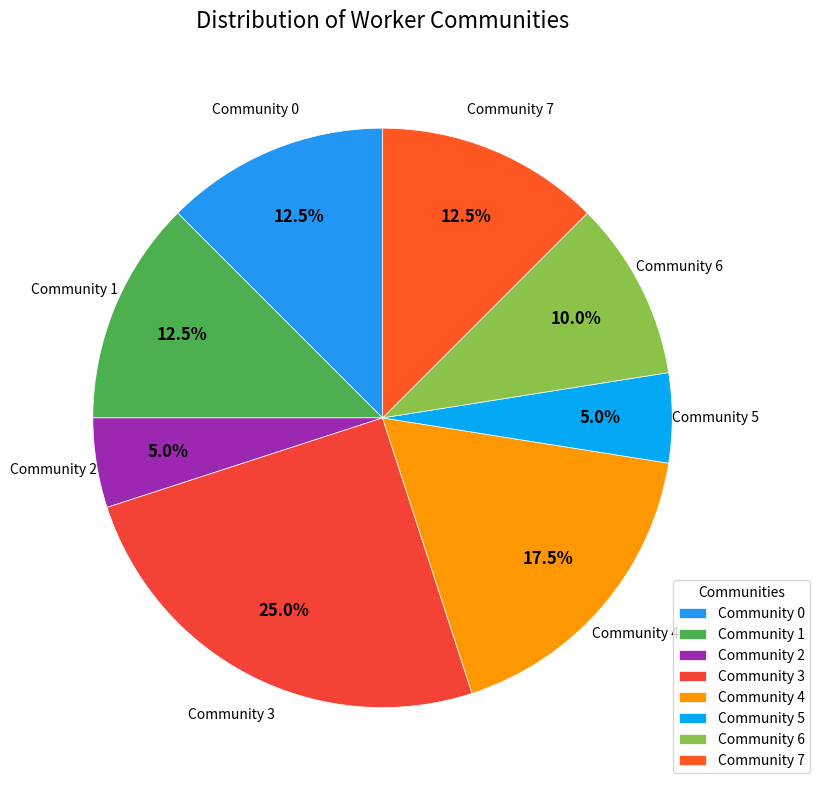

What is the total percentage of Community 4 and Community 7?

30.0%